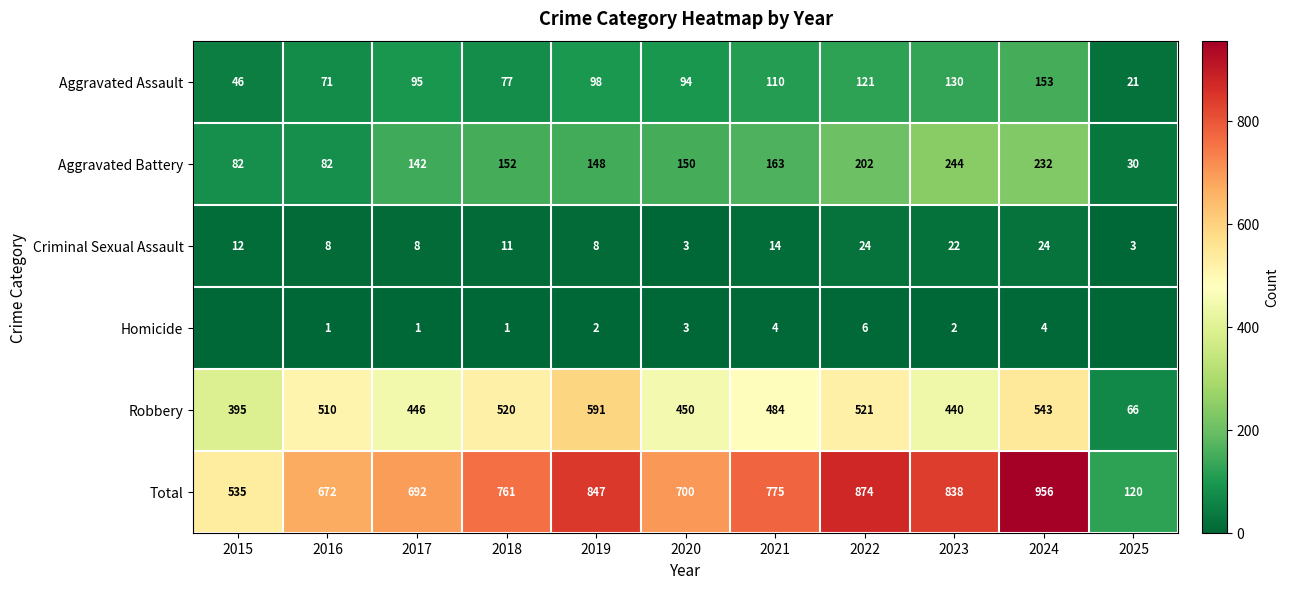

How many distinct data groups are displayed?

6